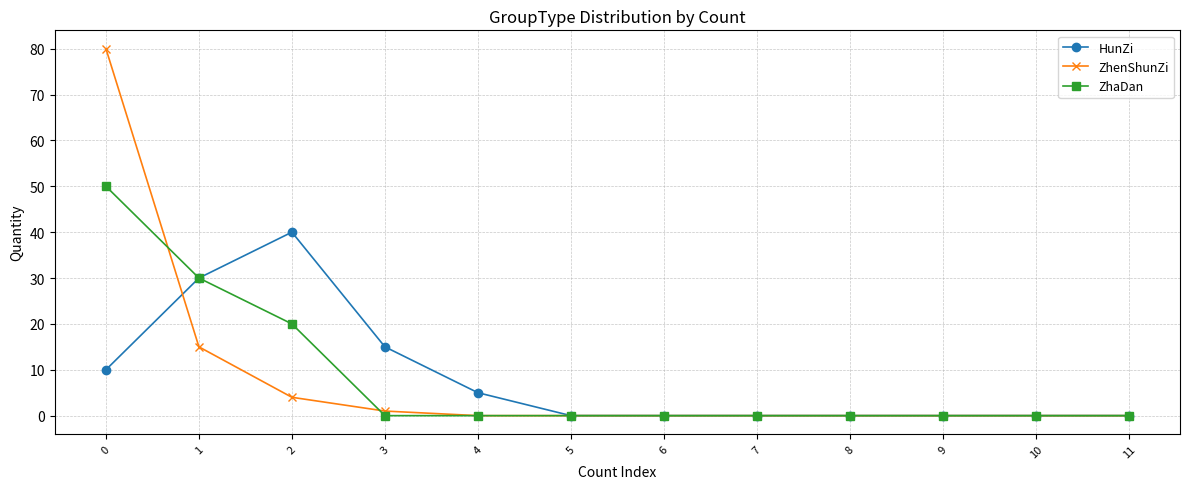

The HunZi series shows 0 at 8. True or false?

True